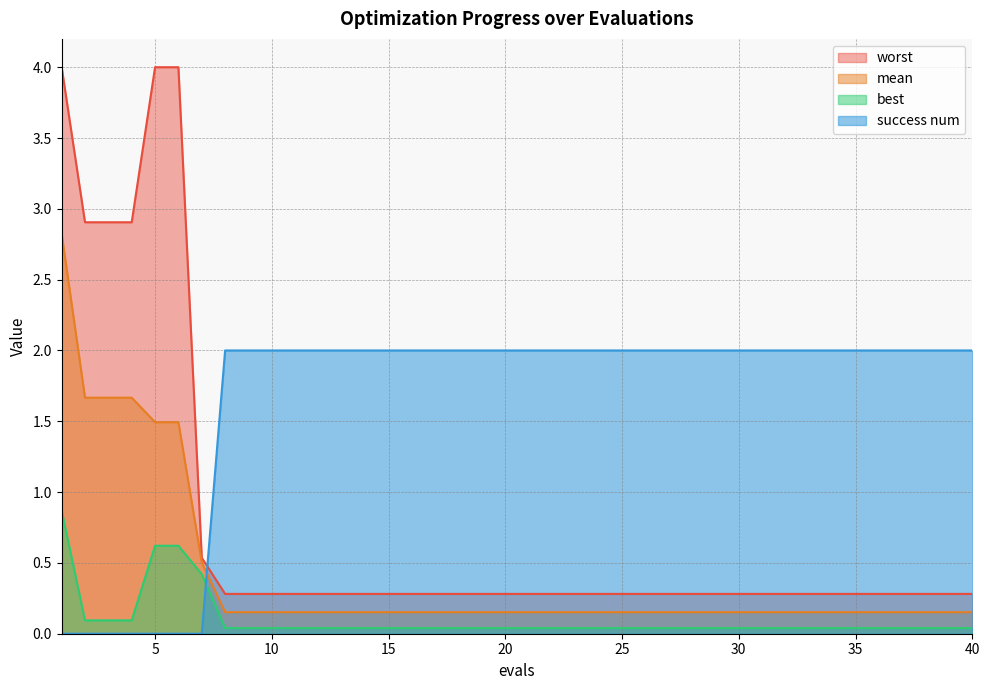

List the series in order of their peak value, highest first.

worst, mean, success num, best